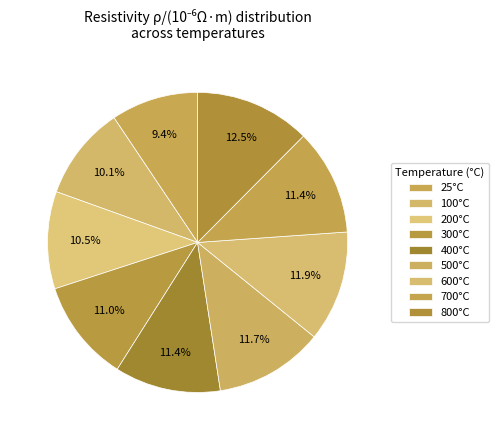

How many segments does this pie chart have?

9